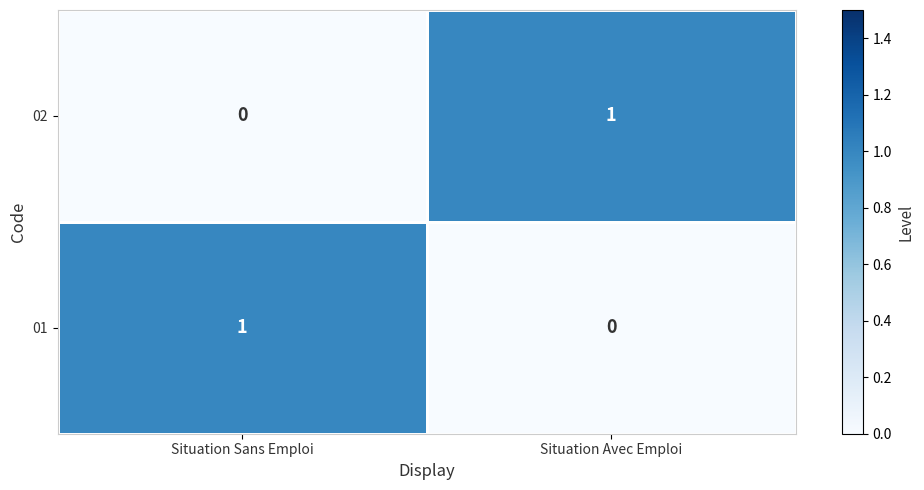

The 02 series shows 0 at Situation Sans Emploi. True or false?

True